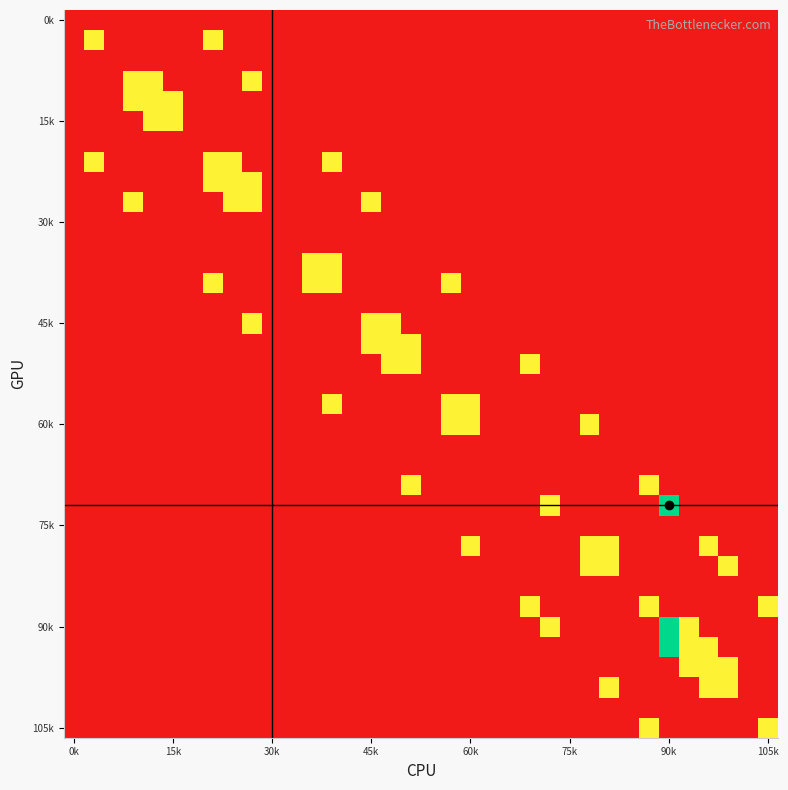

How many distinct data groups are displayed?

36